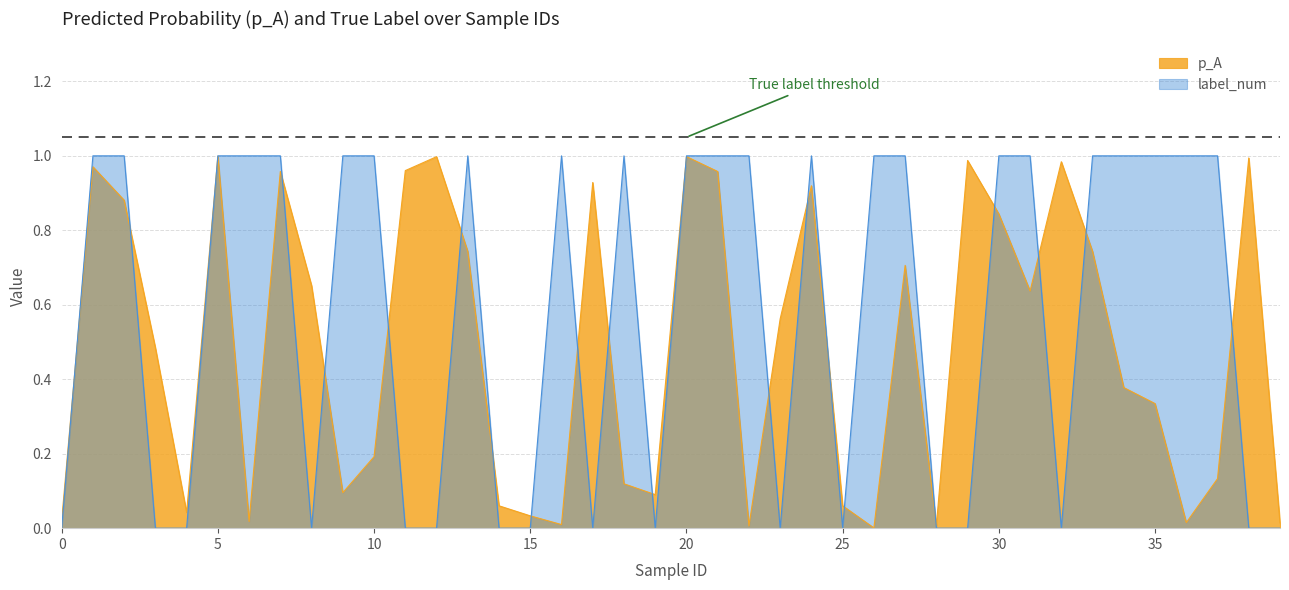

True or false: p_A has a value of 0.0 at 4.

True